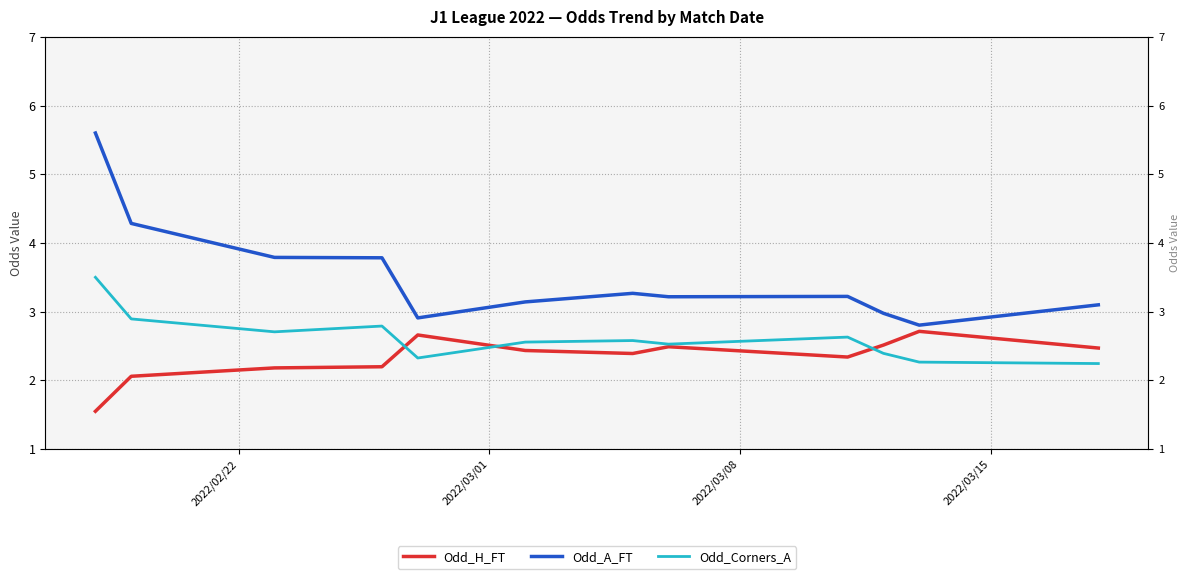

What is the value of the Odd_A_FT point at the 6th from the left?

3.1